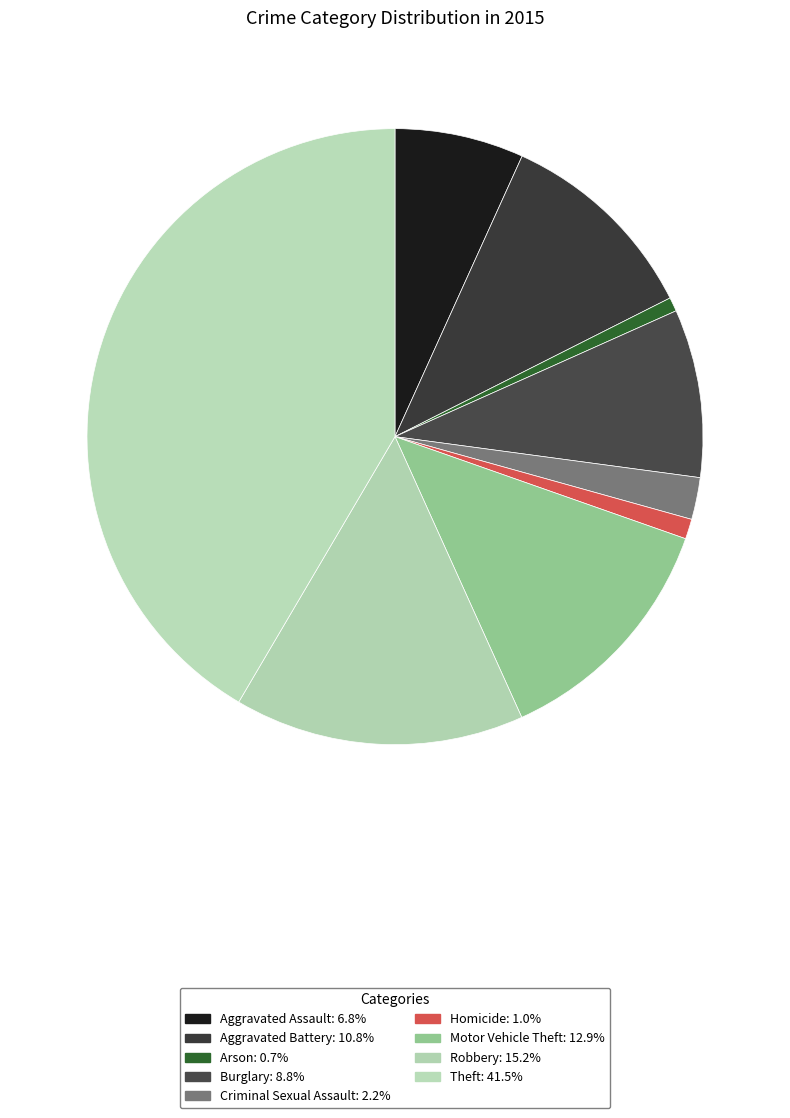

Approximately how many times larger is the value at Homicide compared to Burglary?

0.1